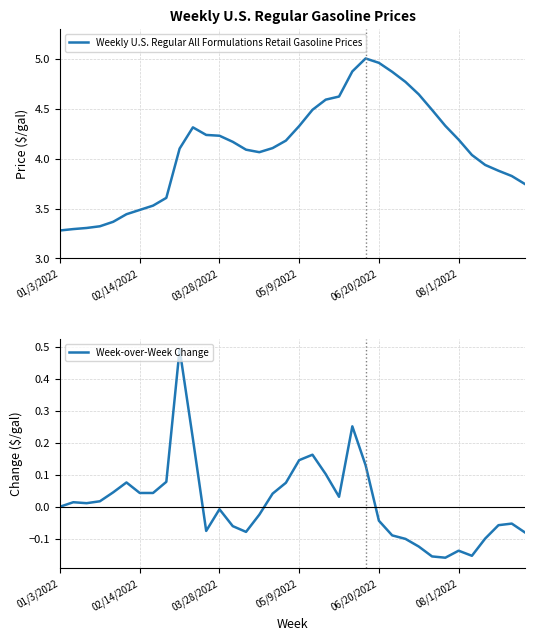

Is this an area chart (filled region under the line)?

No